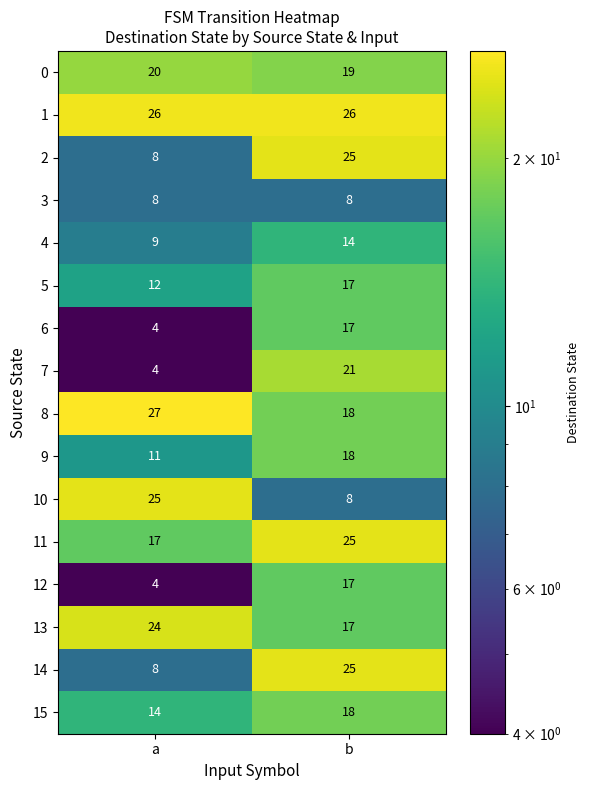

What is the difference between the maximum and minimum values in the 5 series?

5